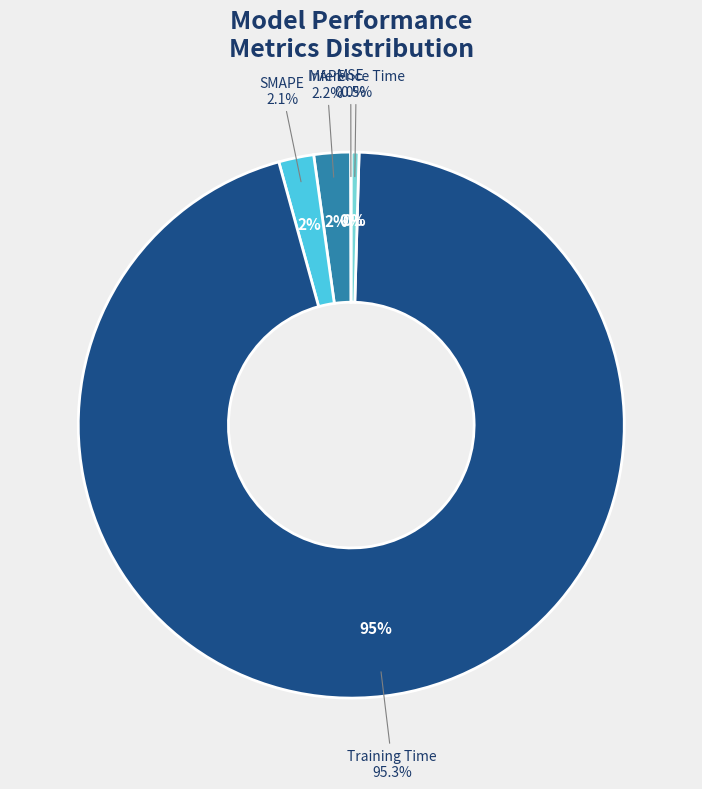

Combined, do Inference Time and Training Time account for over 50%?

Yes